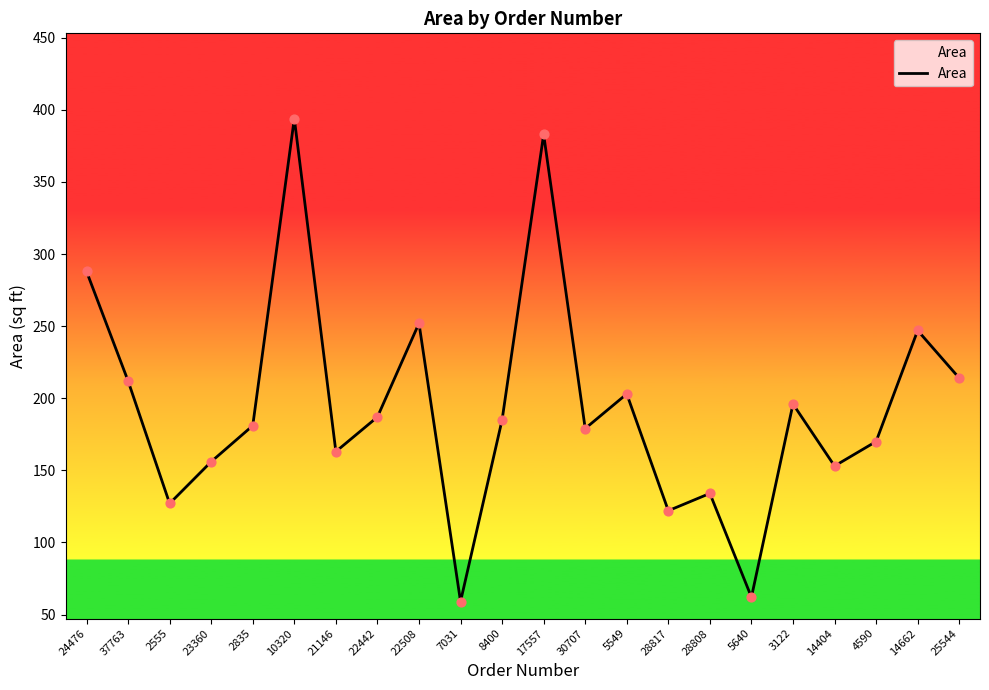

What is the ratio of the value at 30707 to the value at 5549?

0.9